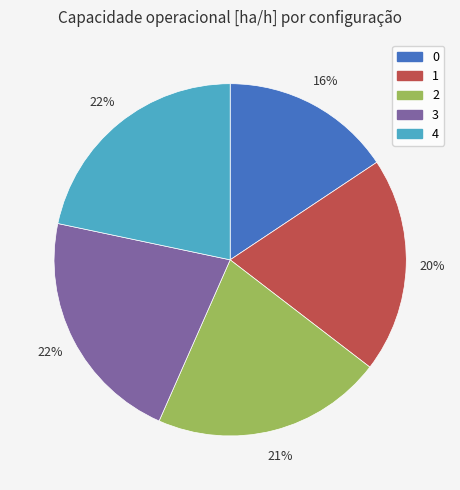

Is the sum of 1 and 3 greater than half?

No